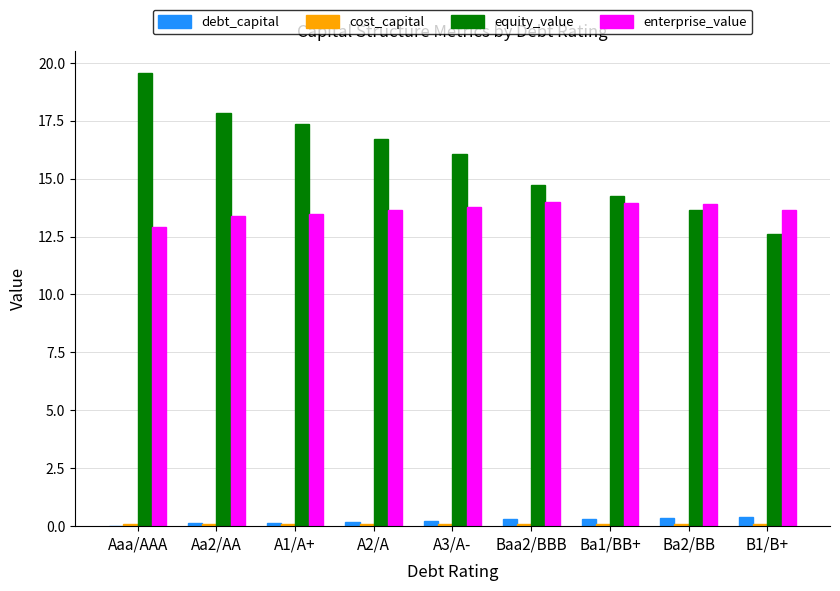

True or false: enterprise_value has a value of 21.5 at Baa2/BBB.

False